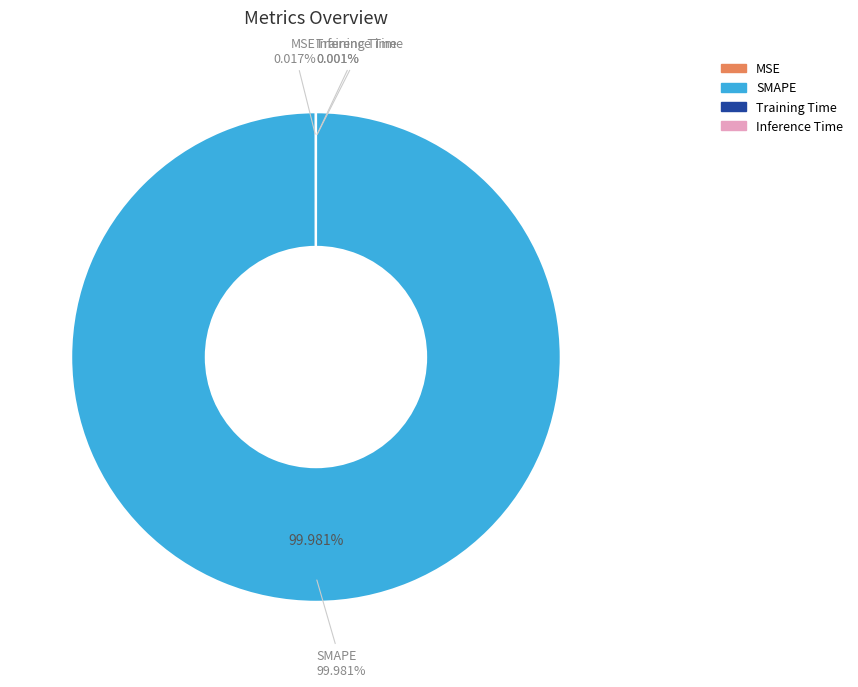

What is the smallest slice in the pie chart?

Inference Time